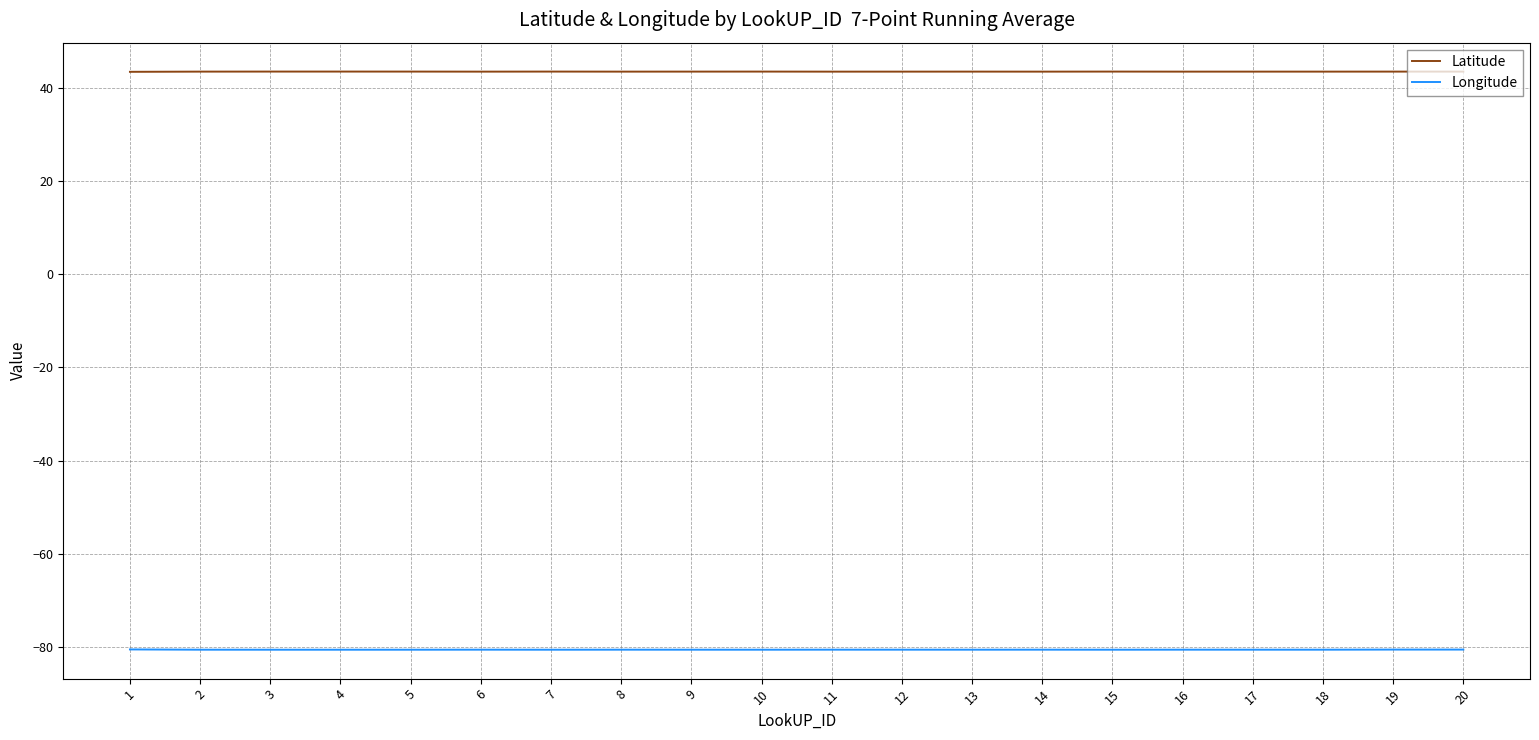

What is the sum of the Latitude values at 19 and 1?

86.9